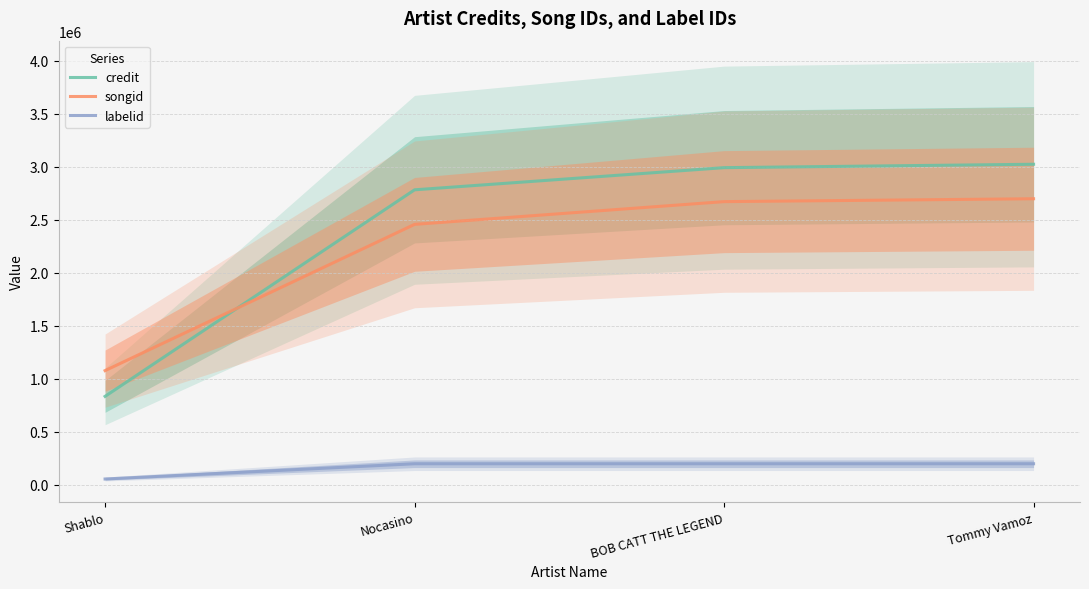

True or false: labelid has a value of 94931 at Nocasino.

False